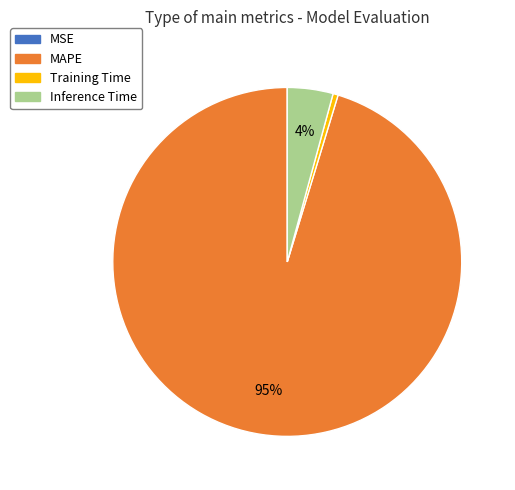

Do Training Time and Inference Time together represent more than half of the pie?

No